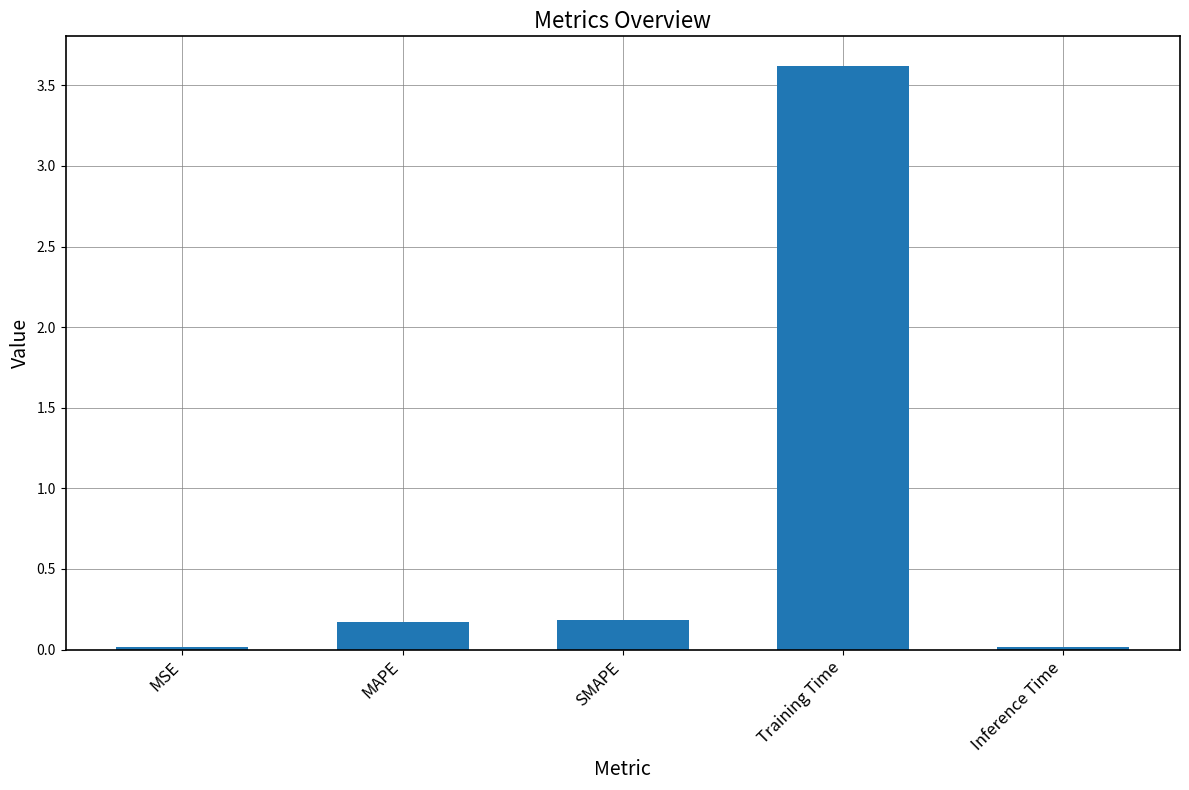

What is the change in value from MSE to Training Time?

+3.6